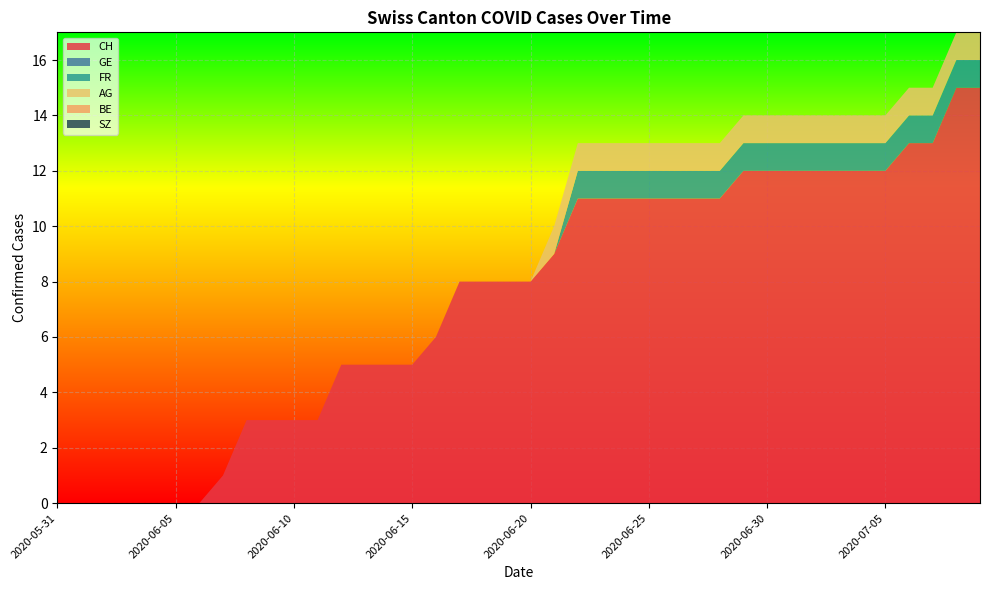

Reading left to right, transcribe all the data shown in this chart.

CH: 2020-05-31=0	2020-06-01=0	2020-06-02=0	2020-06-03=0	2020-06-04=0	2020-06-05=0	2020-06-06=0	2020-06-07=1	2020-06-08=3	2020-06-09=3	2020-06-10=3	2020-06-11=3	2020-06-12=5	2020-06-13=5	2020-06-14=5	2020-06-15=5	2020-06-16=6	2020-06-17=8	2020-06-18=8	2020-06-19=8	2020-06-20=8	2020-06-21=9	2020-06-22=11	2020-06-23=11	2020-06-24=11	2020-06-25=11	2020-06-26=11	2020-06-27=11	2020-06-28=11	2020-06-29=12	2020-06-30=12	2020-07-01=12	2020-07-02=12	2020-07-03=12	2020-07-04=12	2020-07-05=12	2020-07-06=13	2020-07-07=13	2020-07-08=15	2020-07-09=15
GE: 2020-05-31=0	2020-06-01=0	2020-06-02=0	2020-06-03=0	2020-06-04=0	2020-06-05=0	2020-06-06=0	2020-06-07=0	2020-06-08=0	2020-06-09=0	2020-06-10=0	2020-06-11=0	2020-06-12=0	2020-06-13=0	2020-06-14=0	2020-06-15=0	2020-06-16=0	2020-06-17=0	2020-06-18=0	2020-06-19=0	2020-06-20=0	2020-06-21=0	2020-06-22=0	2020-06-23=0	2020-06-24=0	2020-06-25=0	2020-06-26=0	2020-06-27=0	2020-06-28=0	2020-06-29=0	2020-06-30=0	2020-07-01=0	2020-07-02=0	2020-07-03=0	2020-07-04=0	2020-07-05=0	2020-07-06=0	2020-07-07=0	2020-07-08=0	2020-07-09=0
FR: 2020-05-31=0	2020-06-01=0	2020-06-02=0	2020-06-03=0	2020-06-04=0	2020-06-05=0	2020-06-06=0	2020-06-07=0	2020-06-08=0	2020-06-09=0	2020-06-10=0	2020-06-11=0	2020-06-12=0	2020-06-13=0	2020-06-14=0	2020-06-15=0	2020-06-16=0	2020-06-17=0	2020-06-18=0	2020-06-19=0	2020-06-20=0	2020-06-21=0	2020-06-22=1	2020-06-23=1	2020-06-24=1	2020-06-25=1	2020-06-26=1	2020-06-27=1	2020-06-28=1	2020-06-29=1	2020-06-30=1	2020-07-01=1	2020-07-02=1	2020-07-03=1	2020-07-04=1	2020-07-05=1	2020-07-06=1	2020-07-07=1	2020-07-08=1	2020-07-09=1
AG: 2020-05-31=0	2020-06-01=0	2020-06-02=0	2020-06-03=0	2020-06-04=0	2020-06-05=0	2020-06-06=0	2020-06-07=0	2020-06-08=0	2020-06-09=0	2020-06-10=0	2020-06-11=0	2020-06-12=0	2020-06-13=0	2020-06-14=0	2020-06-15=0	2020-06-16=0	2020-06-17=0	2020-06-18=0	2020-06-19=0	2020-06-20=0	2020-06-21=1	2020-06-22=1	2020-06-23=1	2020-06-24=1	2020-06-25=1	2020-06-26=1	2020-06-27=1	2020-06-28=1	2020-06-29=1	2020-06-30=1	2020-07-01=1	2020-07-02=1	2020-07-03=1	2020-07-04=1	2020-07-05=1	2020-07-06=1	2020-07-07=1	2020-07-08=1	2020-07-09=1
BE: 2020-05-31=0	2020-06-01=0	2020-06-02=0	2020-06-03=0	2020-06-04=0	2020-06-05=0	2020-06-06=0	2020-06-07=0	2020-06-08=0	2020-06-09=0	2020-06-10=0	2020-06-11=0	2020-06-12=0	2020-06-13=0	2020-06-14=0	2020-06-15=0	2020-06-16=0	2020-06-17=0	2020-06-18=0	2020-06-19=0	2020-06-20=0	2020-06-21=0	2020-06-22=0	2020-06-23=0	2020-06-24=0	2020-06-25=0	2020-06-26=0	2020-06-27=0	2020-06-28=0	2020-06-29=0	2020-06-30=0	2020-07-01=0	2020-07-02=0	2020-07-03=0	2020-07-04=0	2020-07-05=0	2020-07-06=0	2020-07-07=0	2020-07-08=0	2020-07-09=0
SZ: 2020-05-31=0	2020-06-01=0	2020-06-02=0	2020-06-03=0	2020-06-04=0	2020-06-05=0	2020-06-06=0	2020-06-07=0	2020-06-08=0	2020-06-09=0	2020-06-10=0	2020-06-11=0	2020-06-12=0	2020-06-13=0	2020-06-14=0	2020-06-15=0	2020-06-16=0	2020-06-17=0	2020-06-18=0	2020-06-19=0	2020-06-20=0	2020-06-21=0	2020-06-22=0	2020-06-23=0	2020-06-24=0	2020-06-25=0	2020-06-26=0	2020-06-27=0	2020-06-28=0	2020-06-29=0	2020-06-30=0	2020-07-01=0	2020-07-02=0	2020-07-03=0	2020-07-04=0	2020-07-05=0	2020-07-06=0	2020-07-07=0	2020-07-08=0	2020-07-09=0